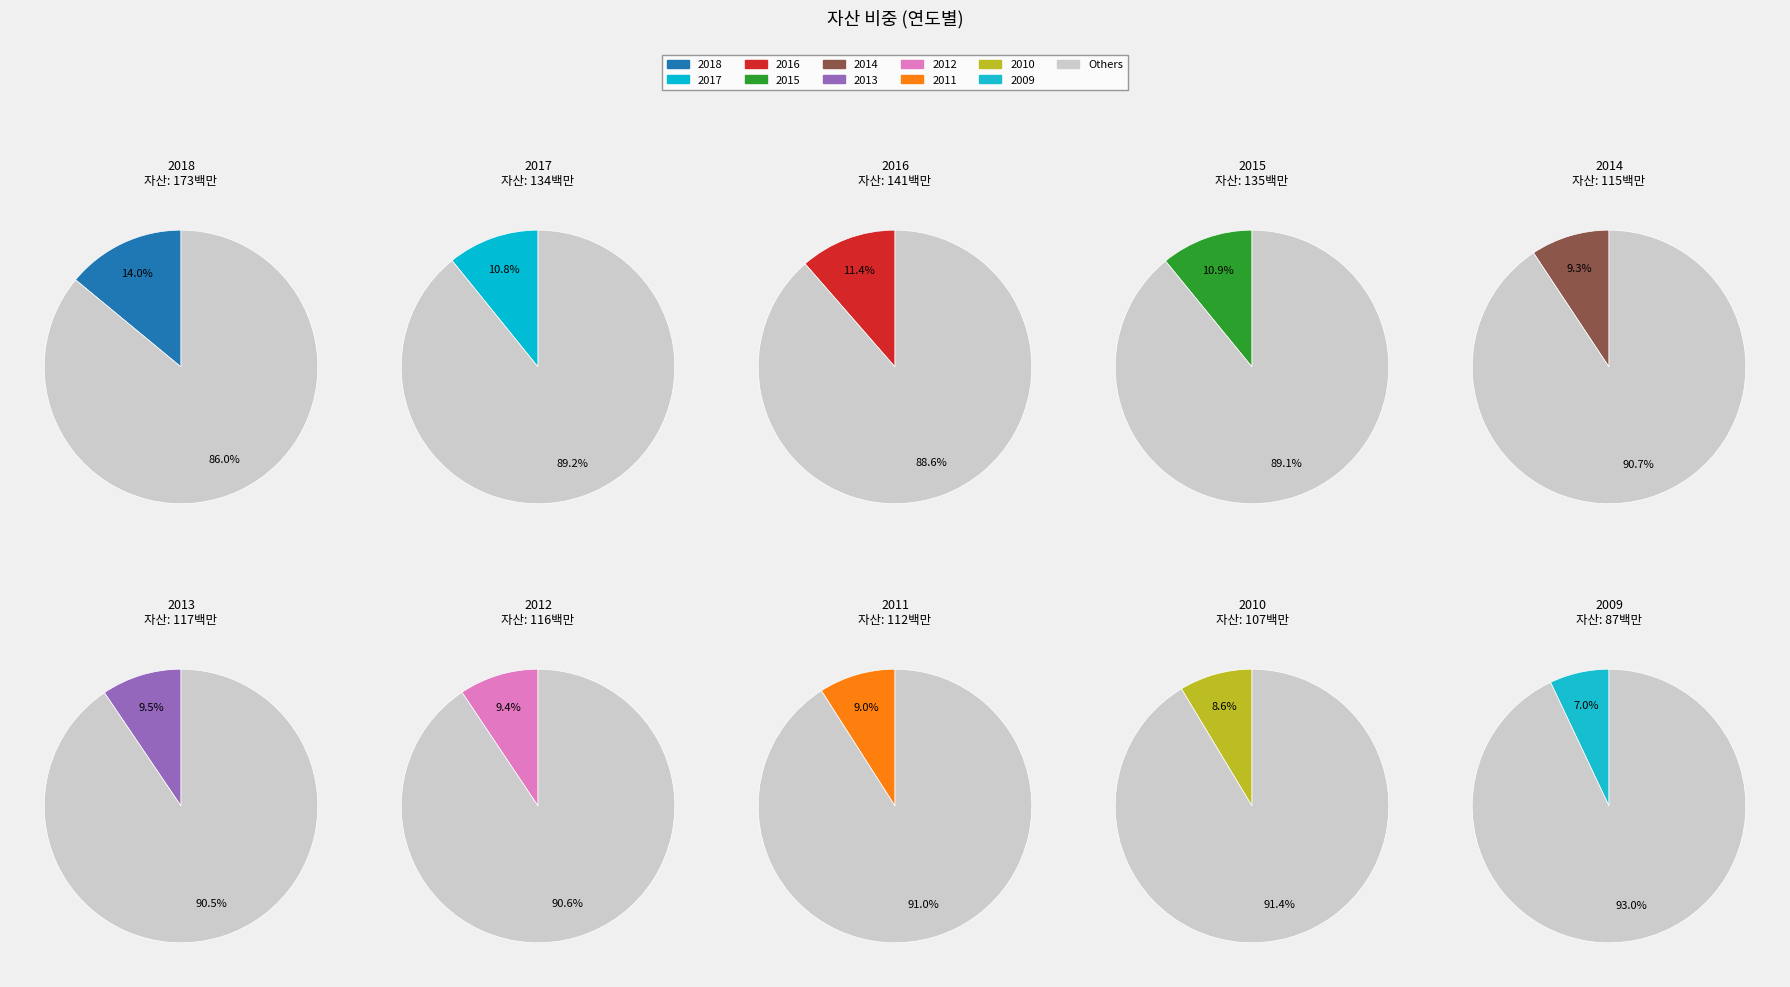

Which slice is the largest?

2018